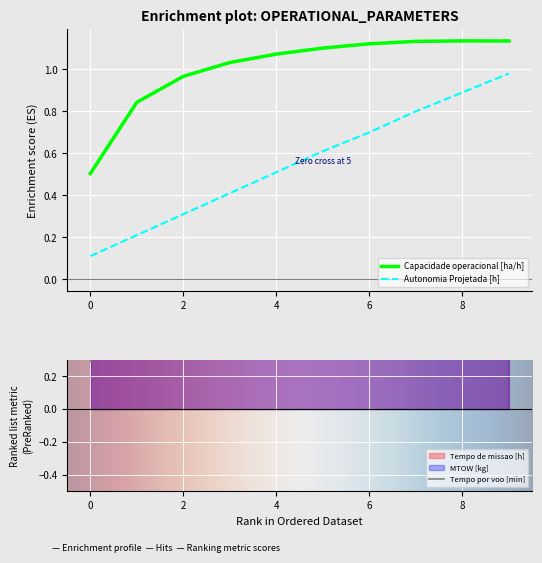

How many lines are shown in the chart?

3